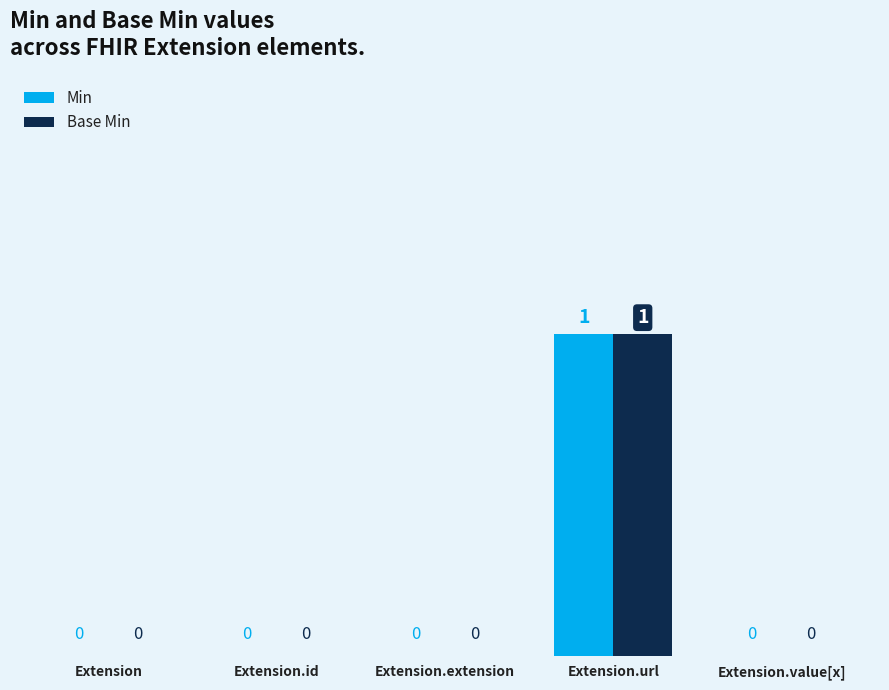

How many Base Min values are between 0 and 1?

5